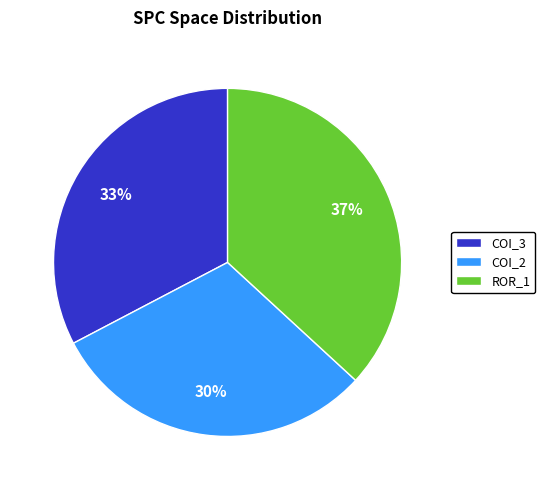

To the nearest percent, what is the combined percentage of ROR_1 and COI_3?

70%